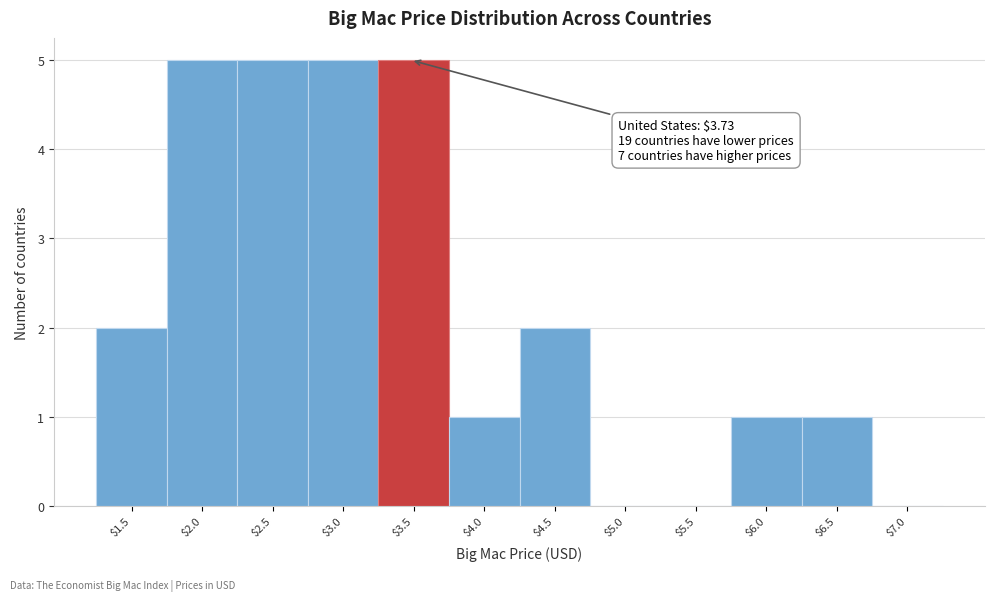

True or false: the data shows 0 at $5.0.

True